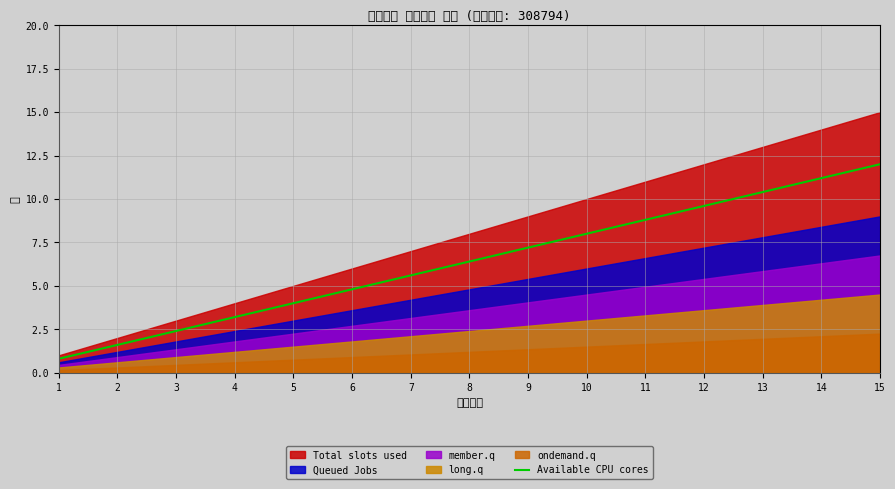

The value at 5 is 0.9. True or false?

False